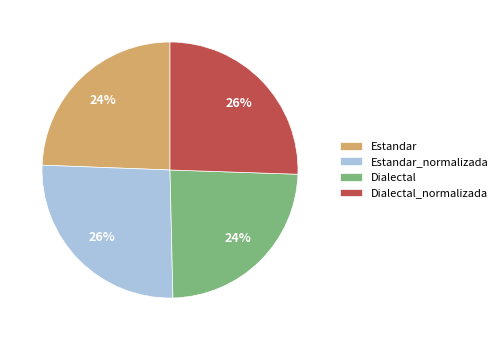

To the nearest percent, what is the difference between the largest and smallest slice percentages?

2%